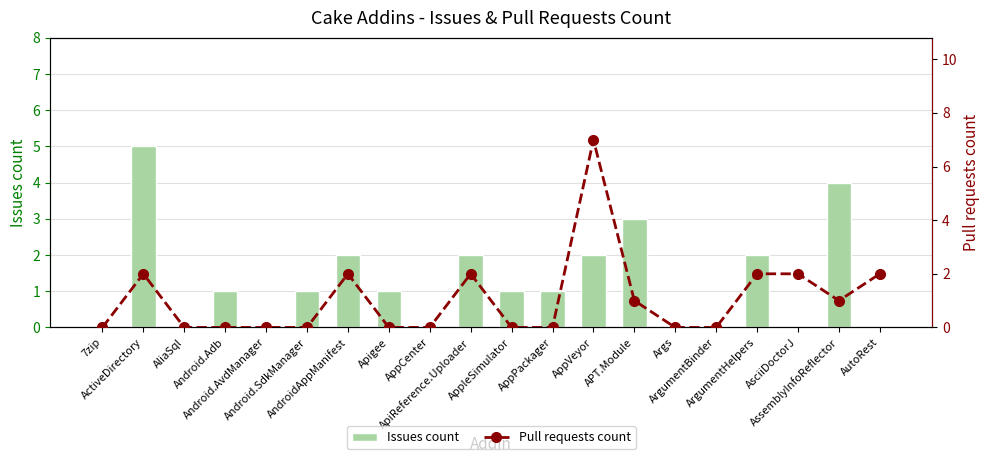

What is the difference between the second highest and minimum values in the Issues count series?

4